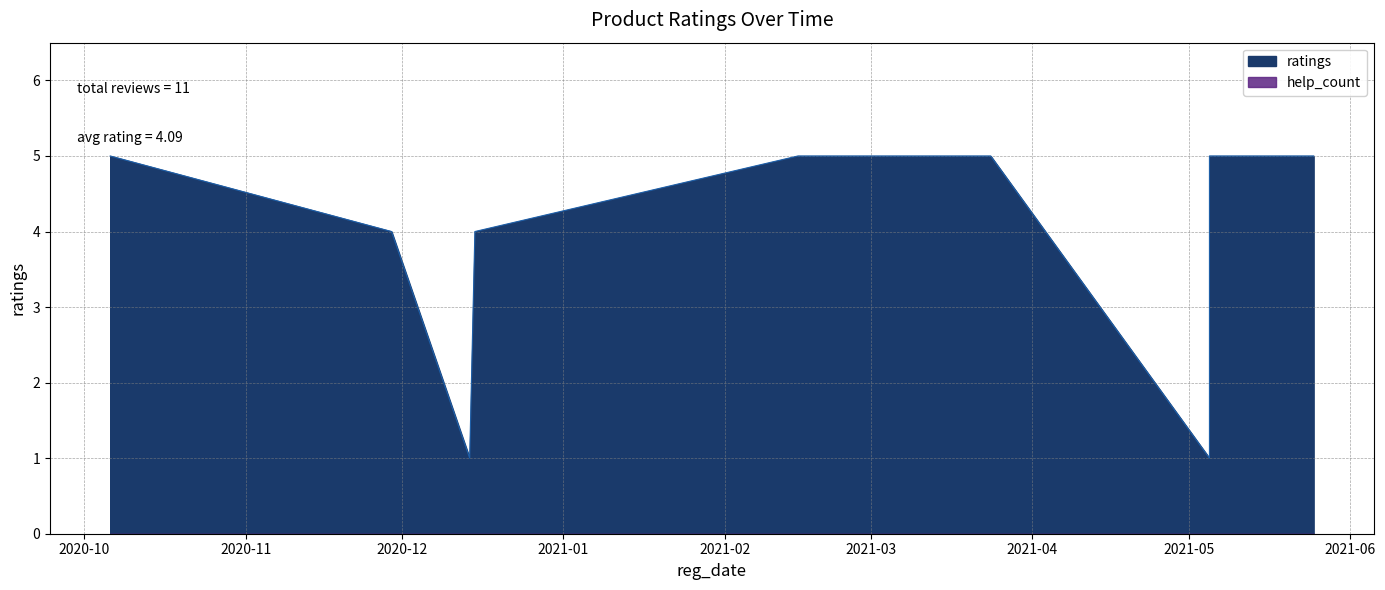

What is the label of the 5th point from the left?

2021.02.15